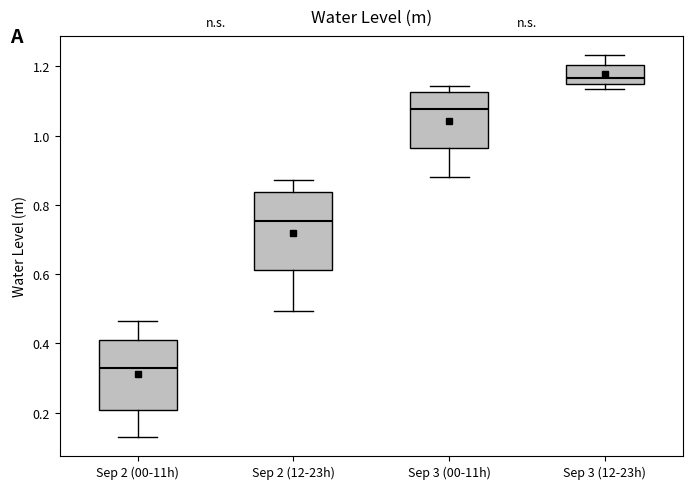

Which box's median line is the lowest?

Sep 2 (00-11h)